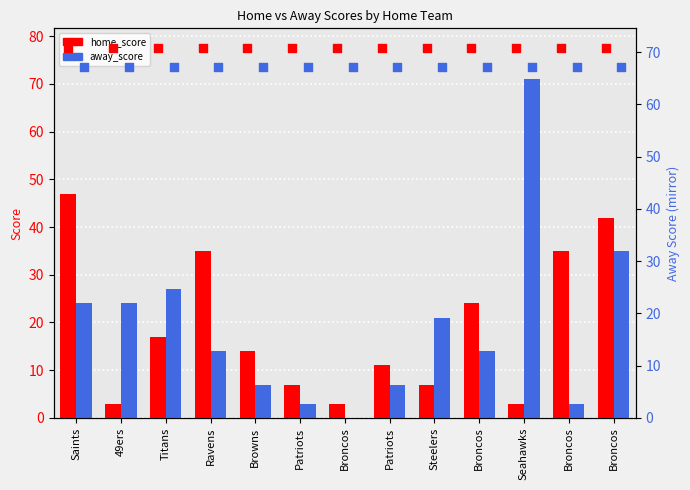

Which series has the widest spread of Y values?

away_score